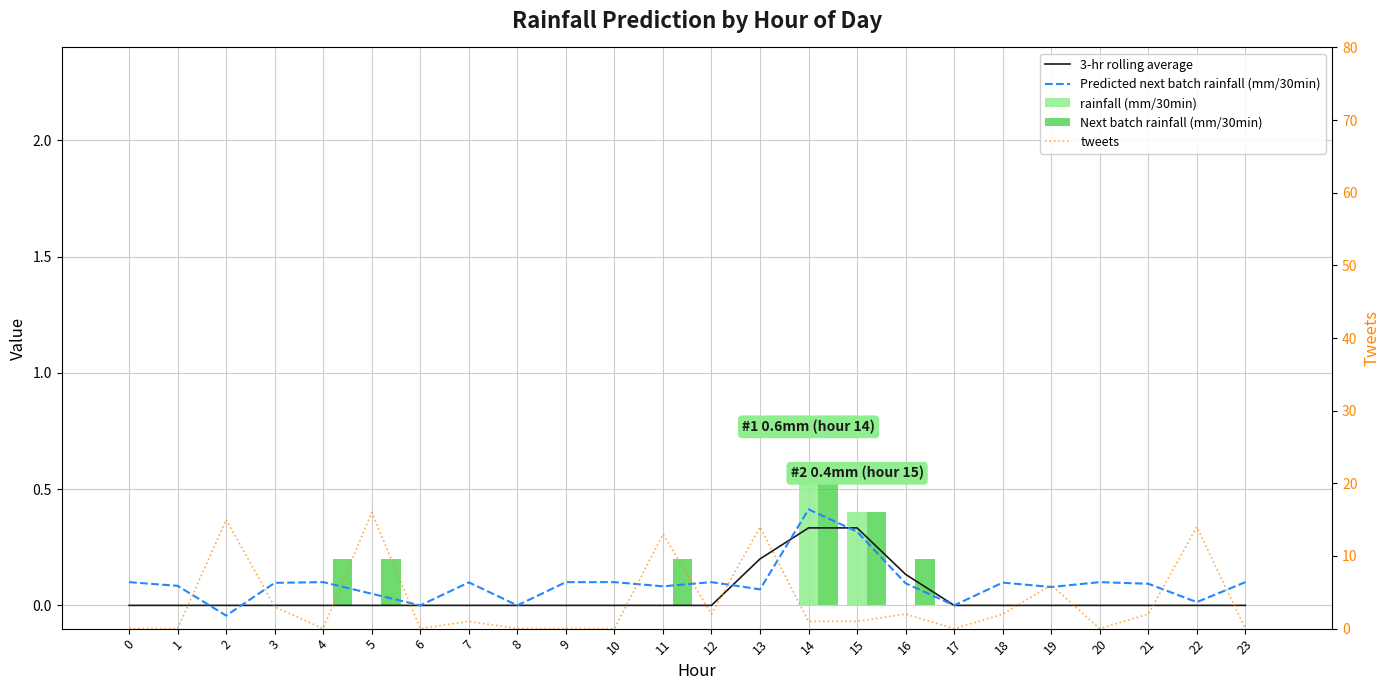

How many positive values does the 3-hr rolling average series have?

4